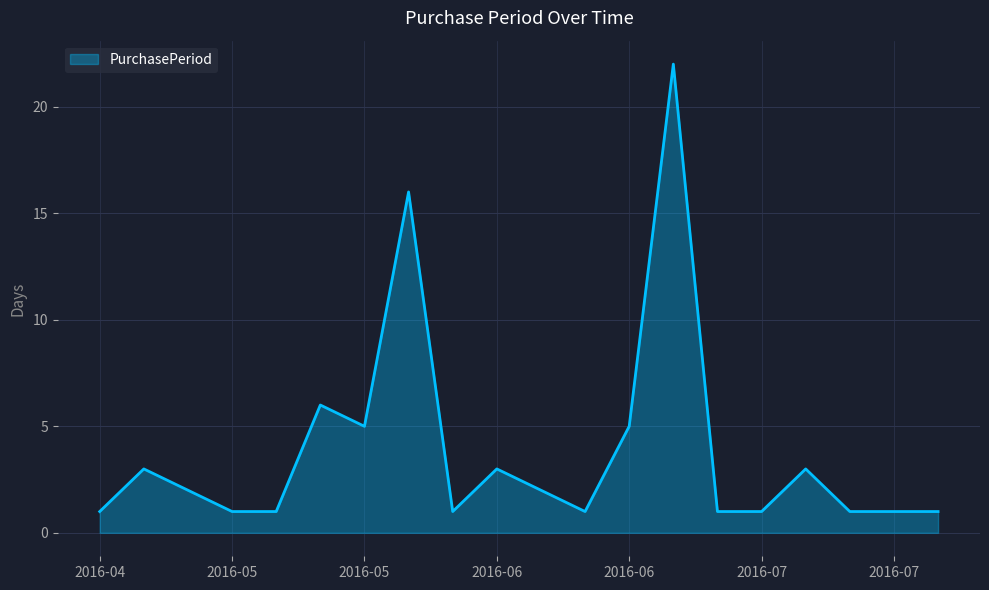

What is the minimum value shown in the chart?

1